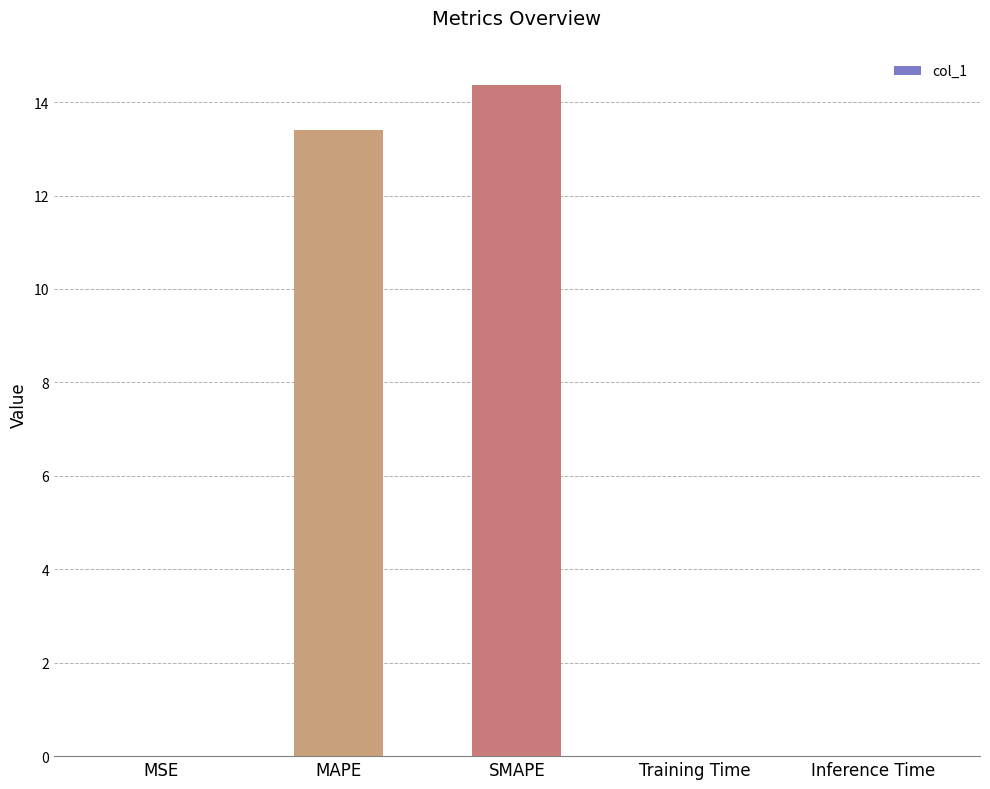

The value at SMAPE is 14.4. True or false?

True